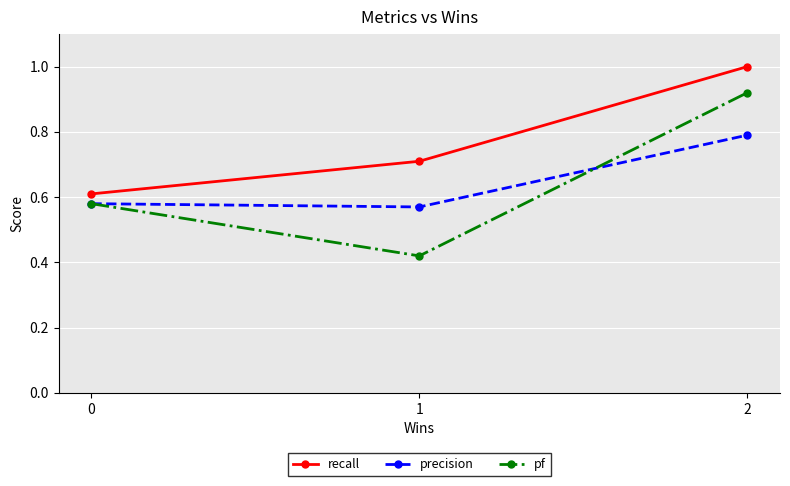

List the labels in order of recall value, largest first.

2, 1, 0